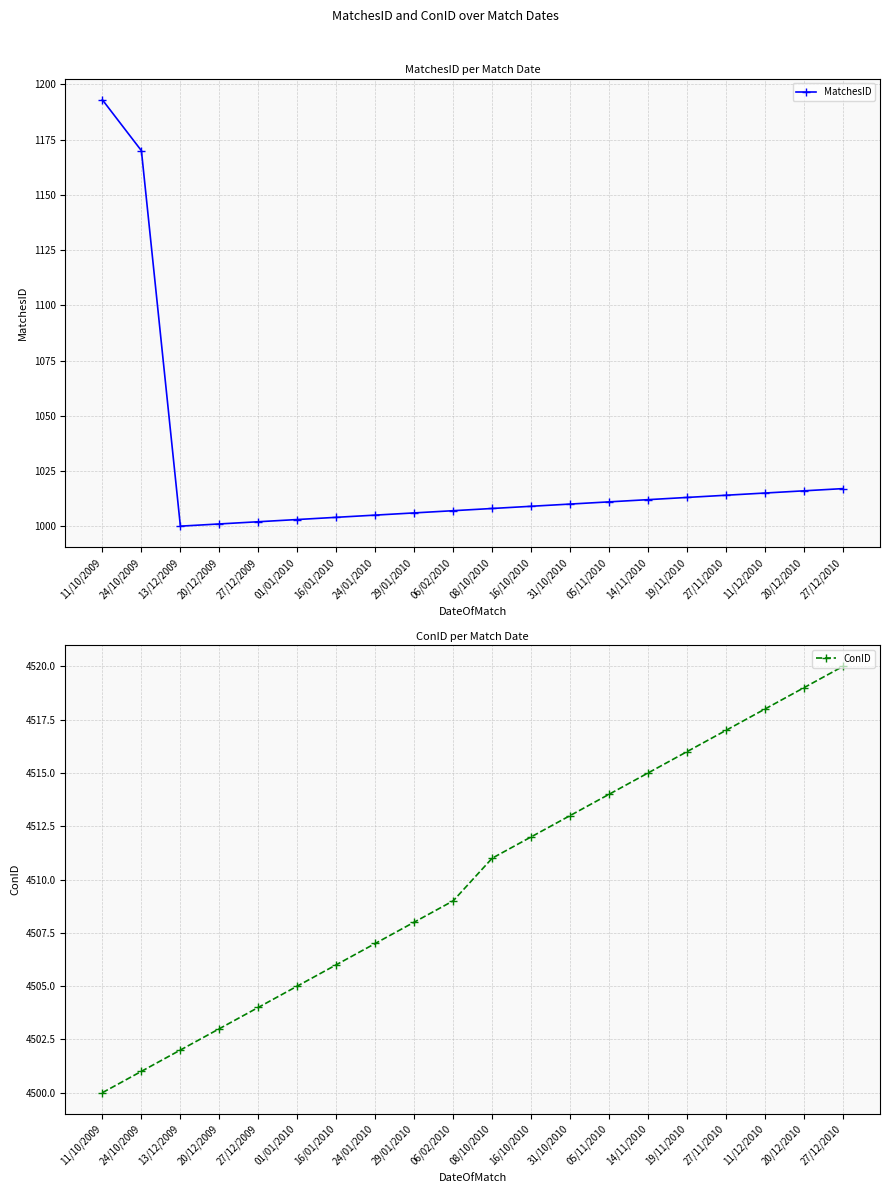

Reading left to right, transcribe all the data shown in this chart.

MatchesID: 1193	1170	1000	1001	1002	1003	1004	1005	1006	1007	1008	1009	1010	1011	1012	1013	1014	1015	1016	1017
ConID: 4500	4501	4502	4503	4504	4505	4506	4507	4508	4509	4511	4512	4513	4514	4515	4516	4517	4518	4519	4520